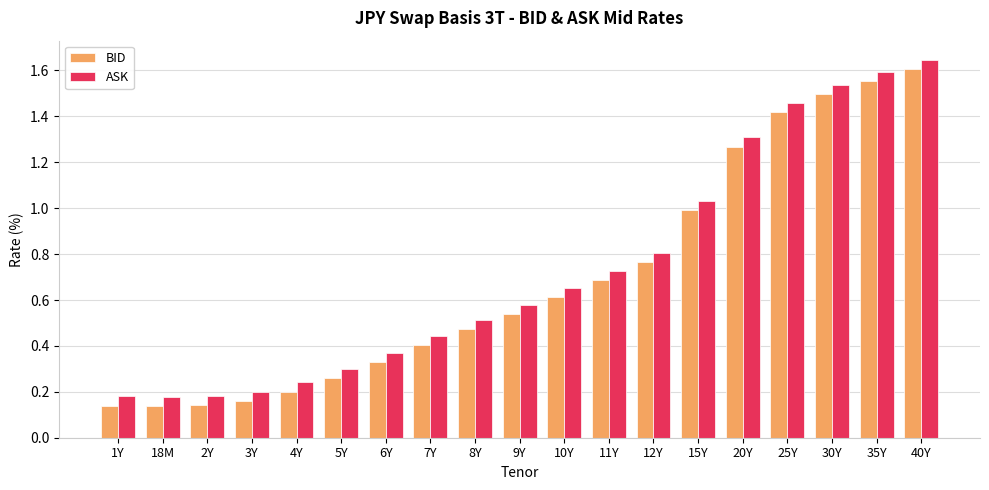

What is the sum of all BID values?

13.2